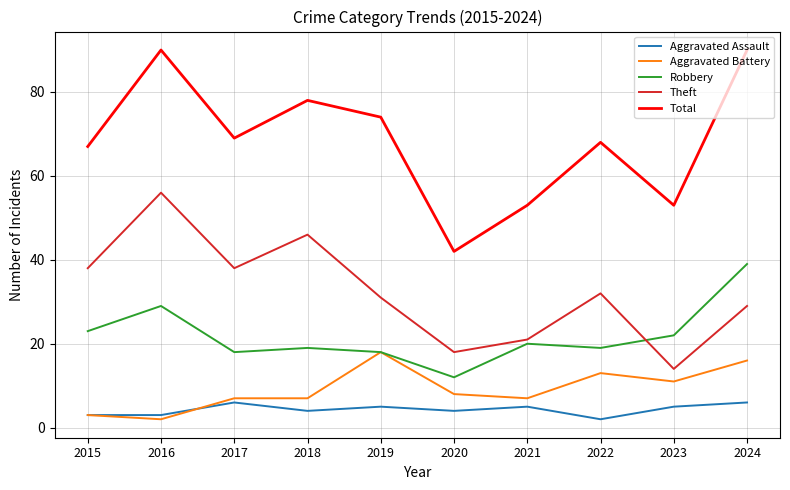

What is the sum of all Theft values?

323